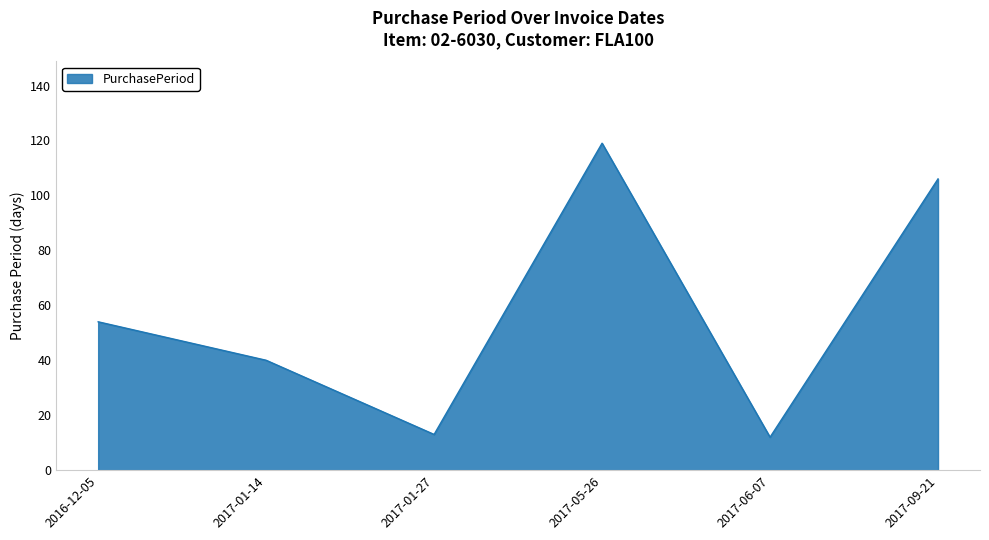

True or false: the data shows 165 at 2017-09-21.

False